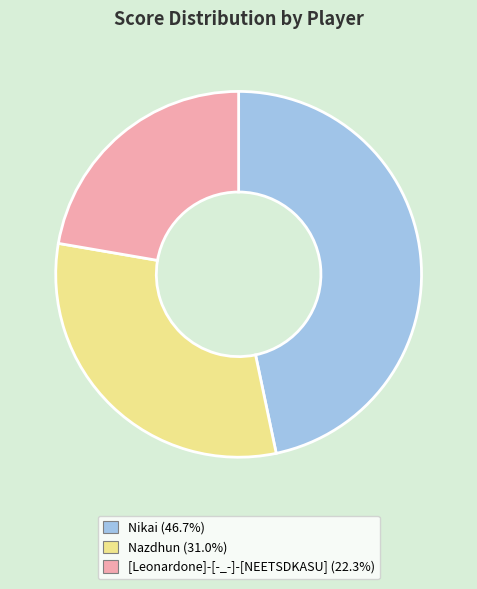

Does [Leonardone]-[-_-]-[NEETSDKASU] represent more than half of the total?

No